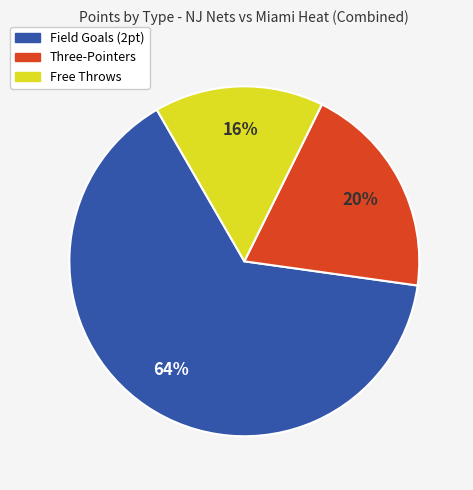

Which slice is the smallest?

Free Throws